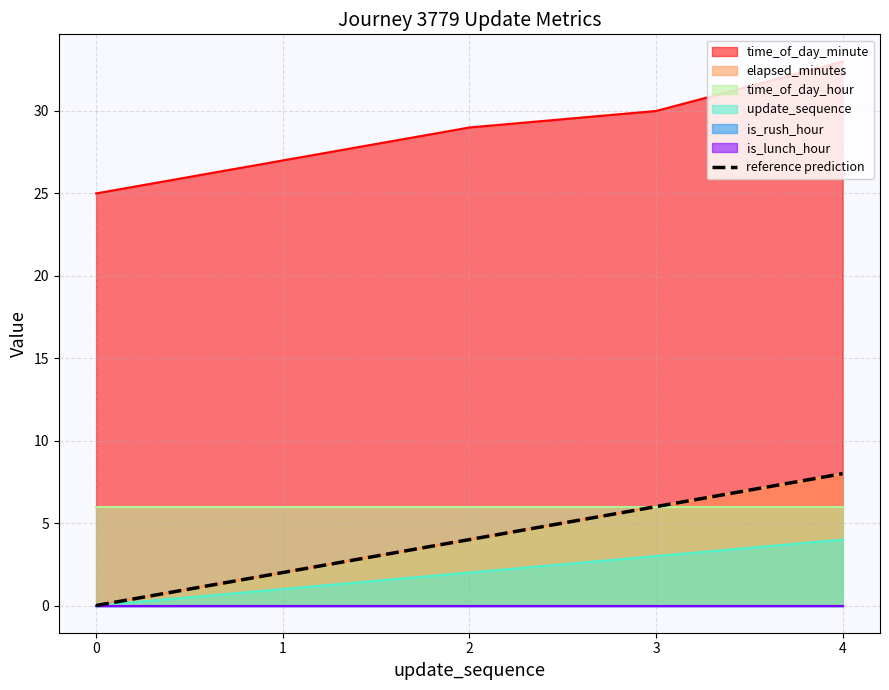

Where does the data first go above 4?

3